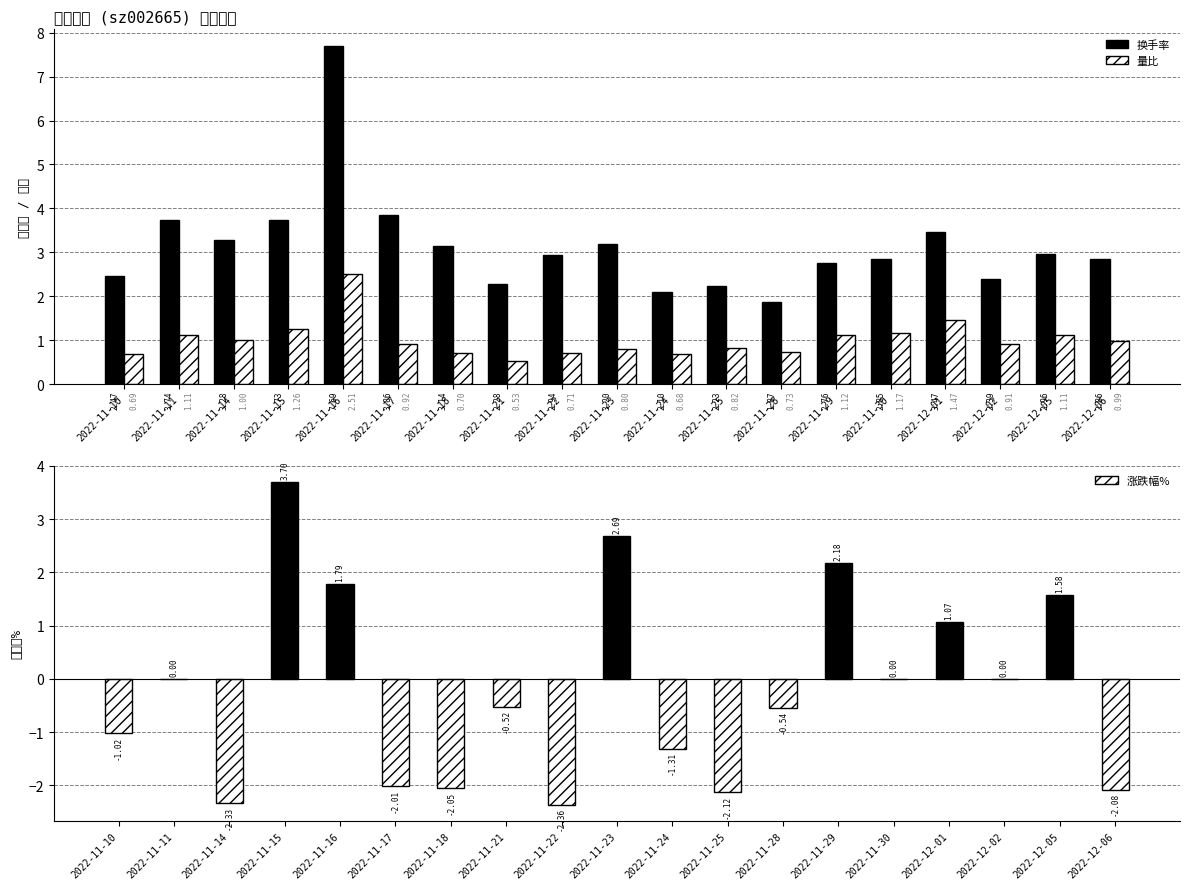

What is the minimum value for 换手率?

1.9